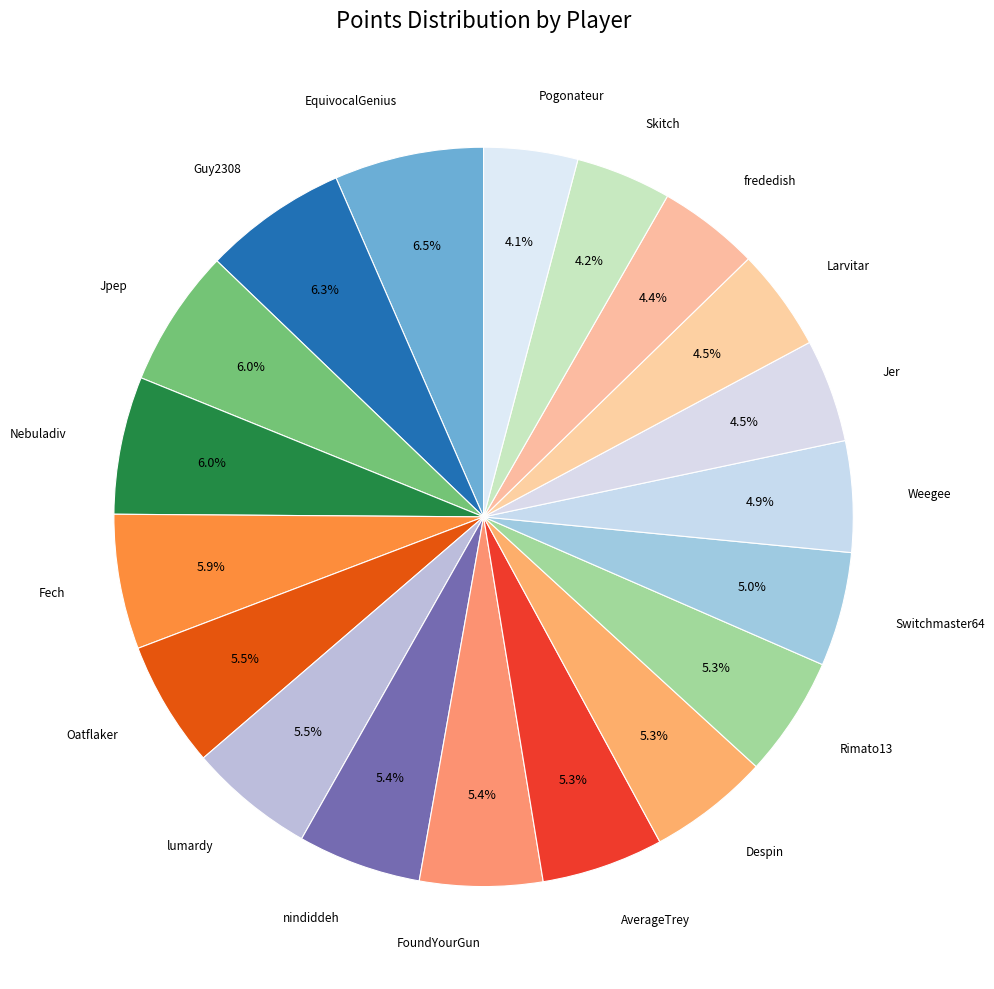

To the nearest percent, what is the difference between the largest and smallest slice percentages?

2%